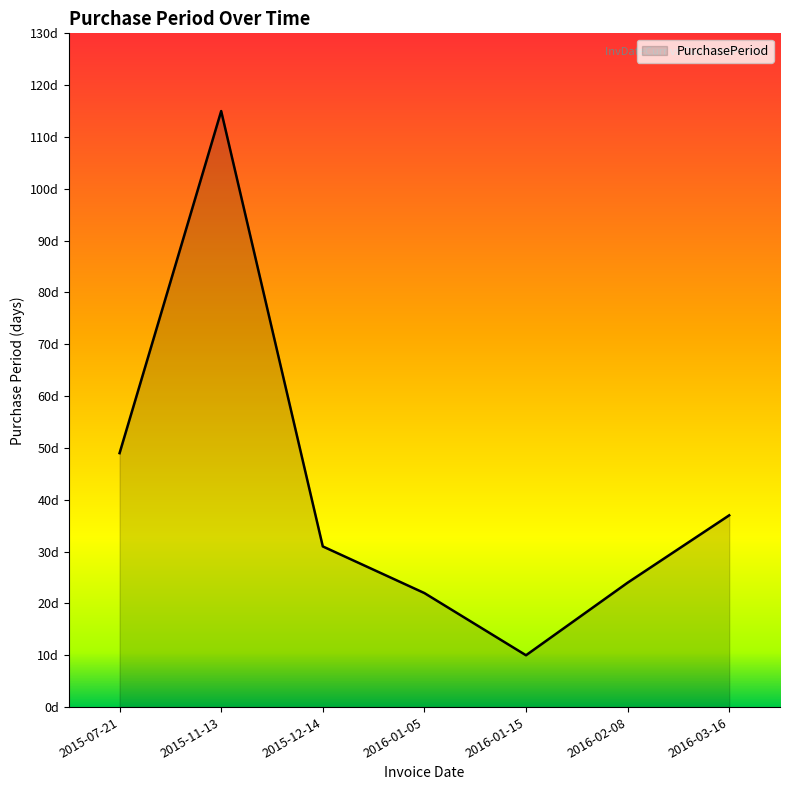

What is the smallest value displayed?

10